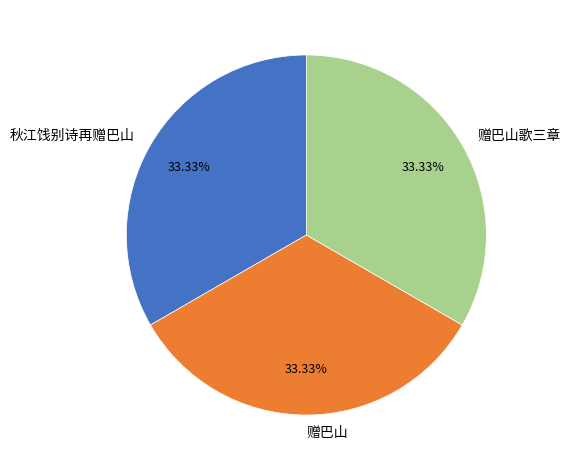

What percentage is the 赠巴山歌三章 slice, to the nearest percent?

33%